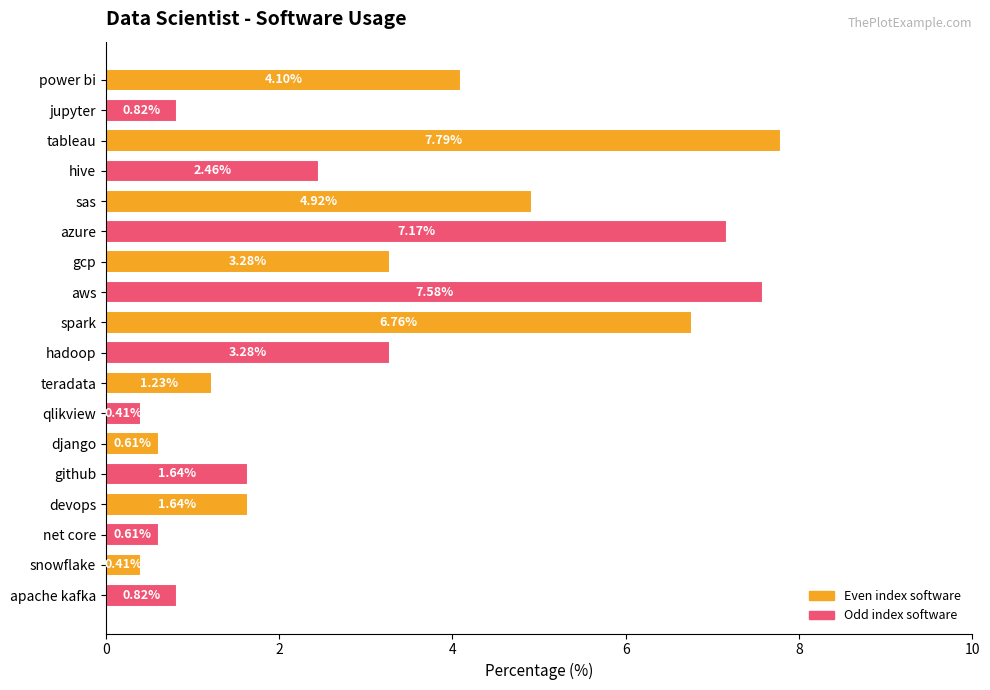

What is the sum of all values?

55.5